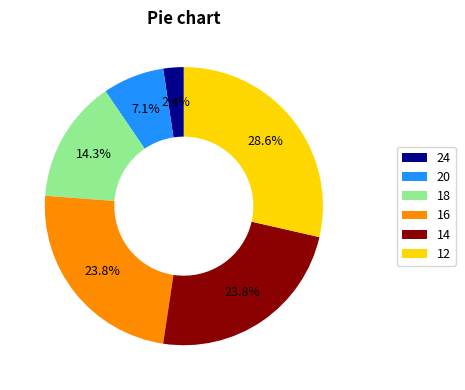

To the nearest percent, what is the difference between the 12 and 14 slice percentages?

5%